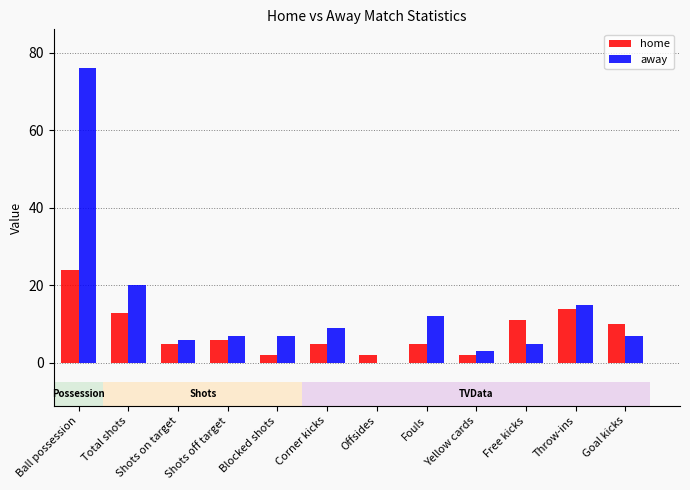

What is the difference between the away values at Corner kicks and Shots off target?

2